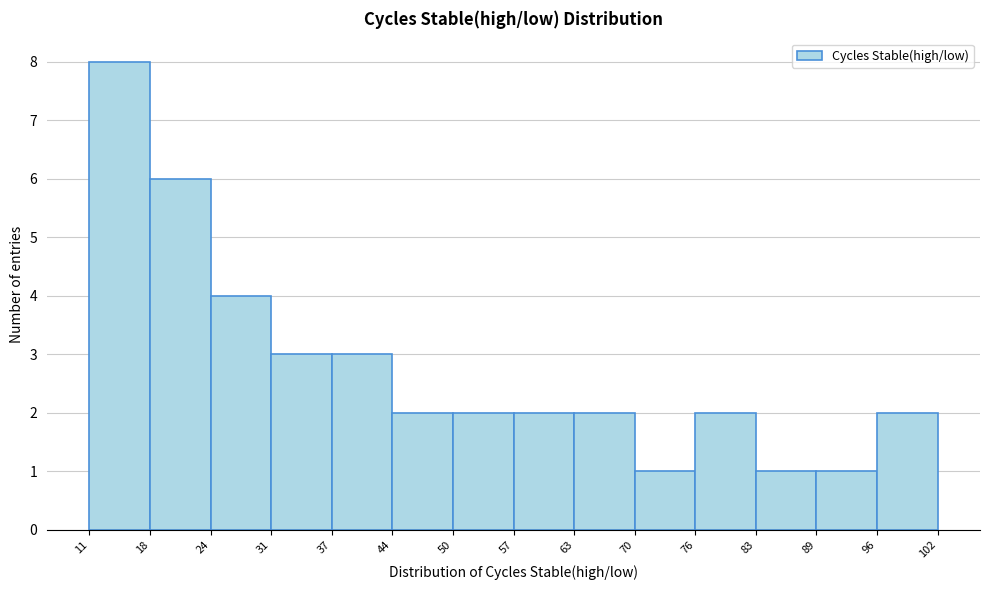

Over which range of the x-axis is the bar tallest?

11 to 18